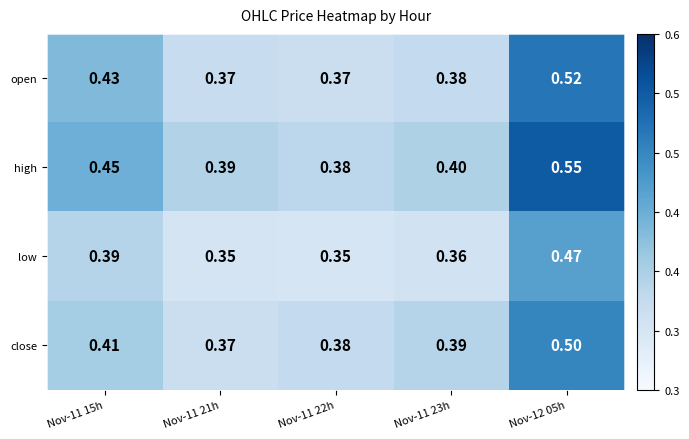

List the series in order of their peak value, highest first.

high, open, close, low